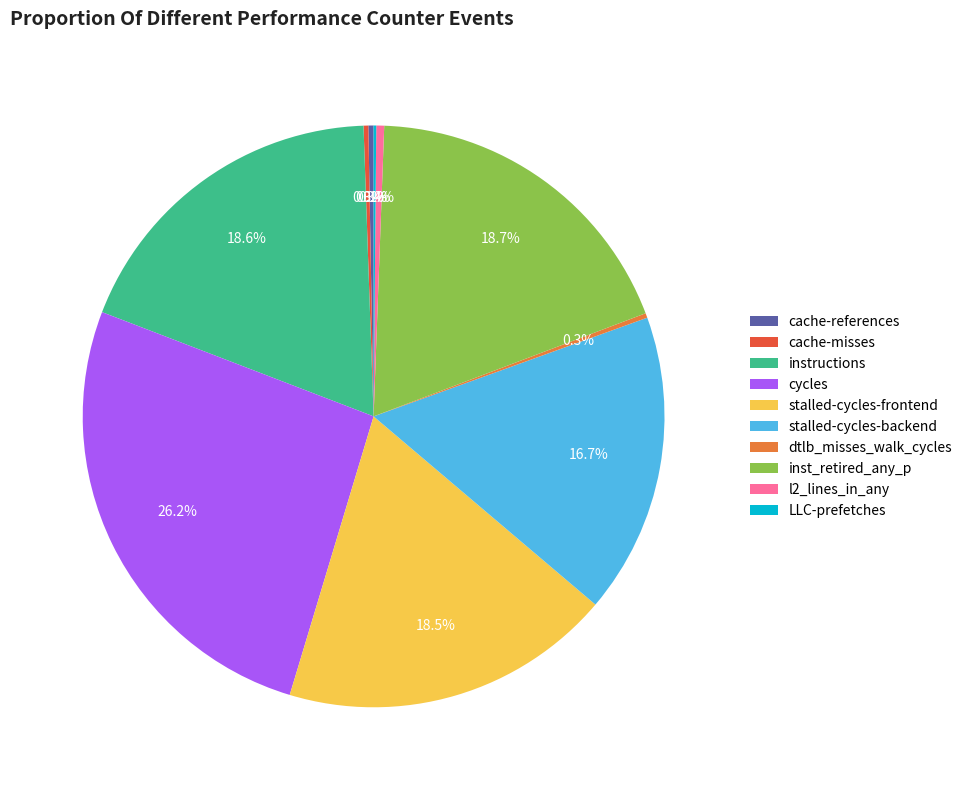

Which slice is the largest?

cycles